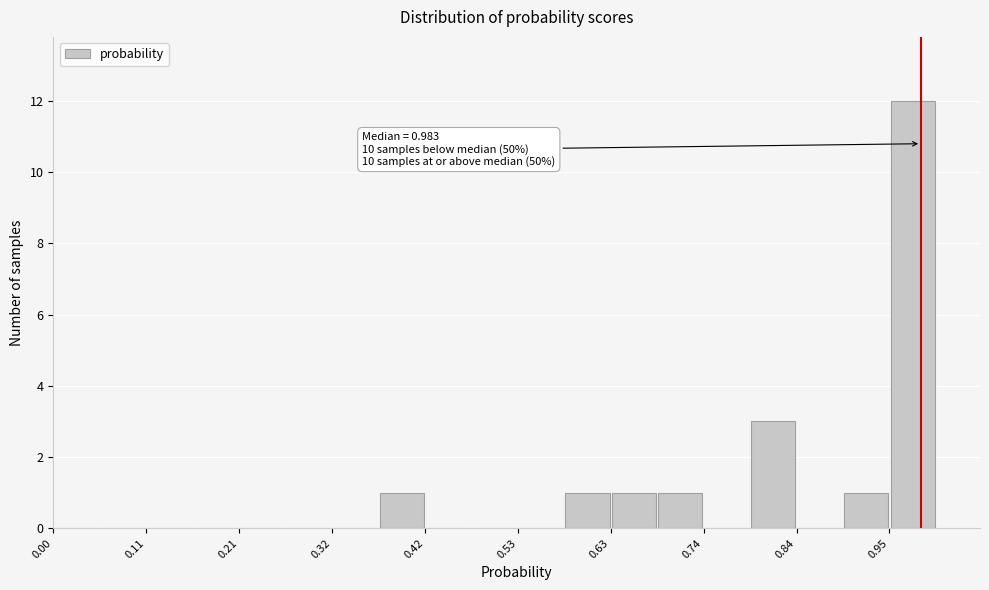

Read against the x-axis, roughly where is the centre of the tallest bar?

0.98